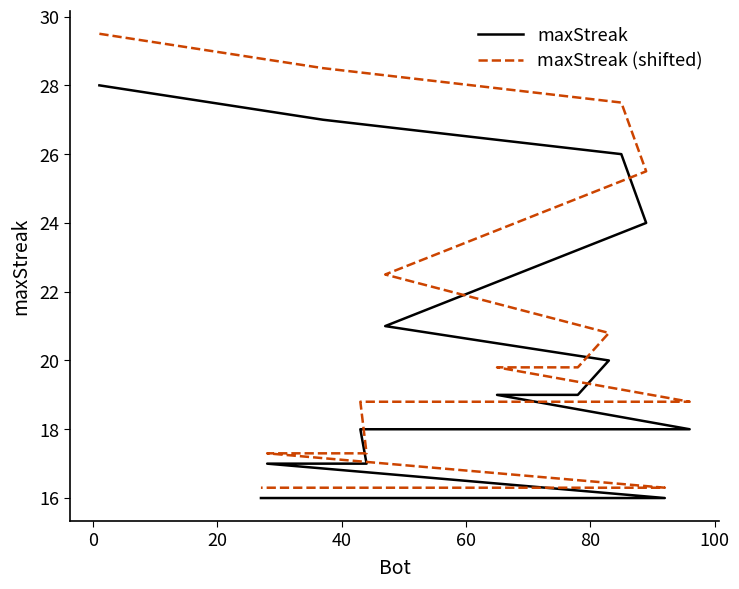

True or false: maxStreak has a value of 9.7 at 60.

False